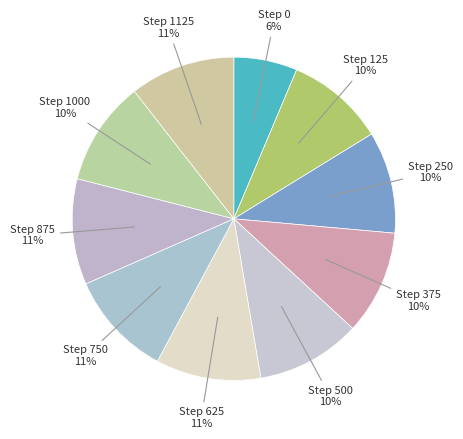

The Step 250 slice represents 17% of the pie. True or false?

False